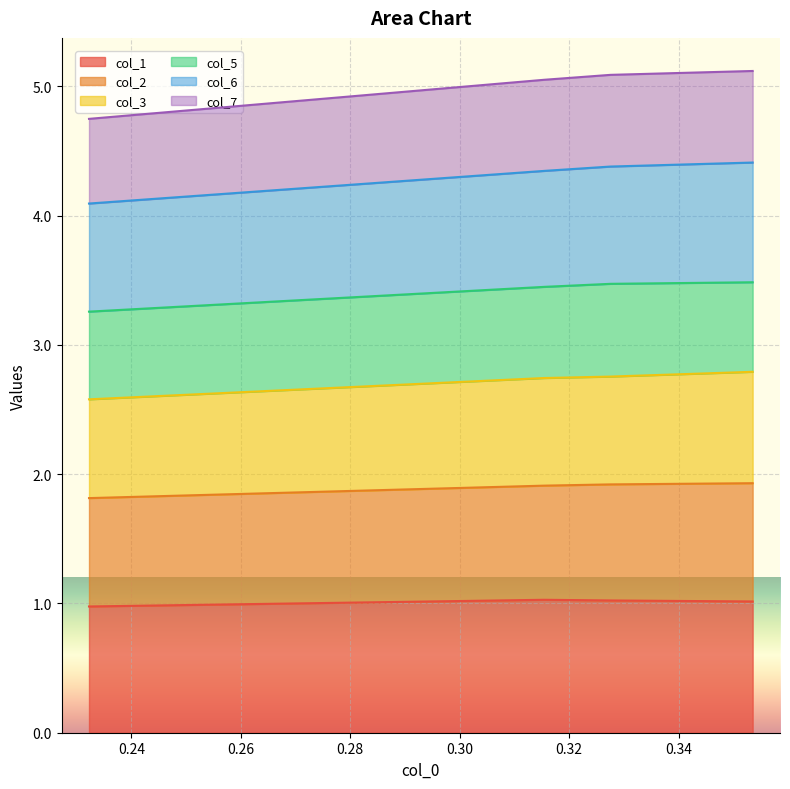

What is the maximum value for col_1?

1.0